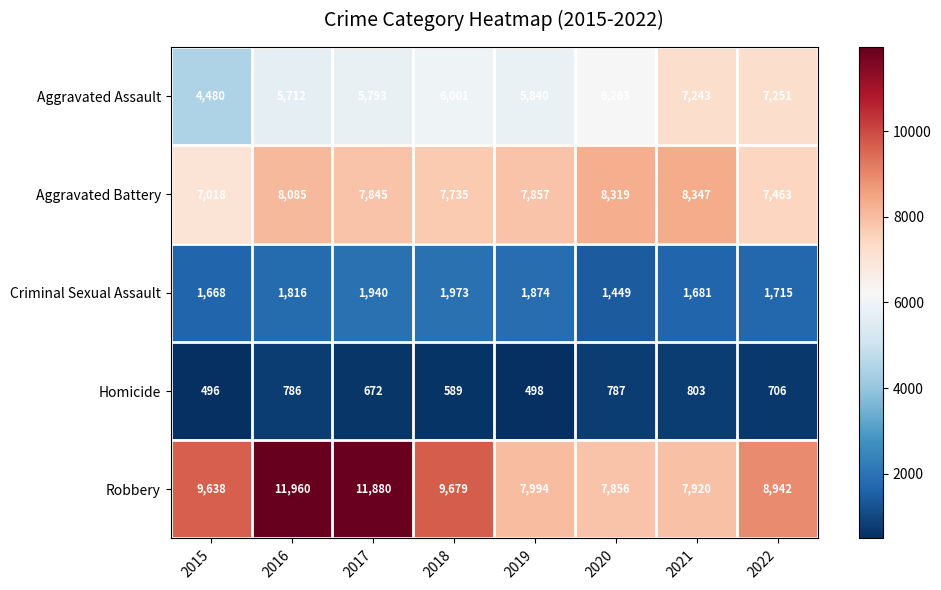

What is the greatest value displayed?

11960